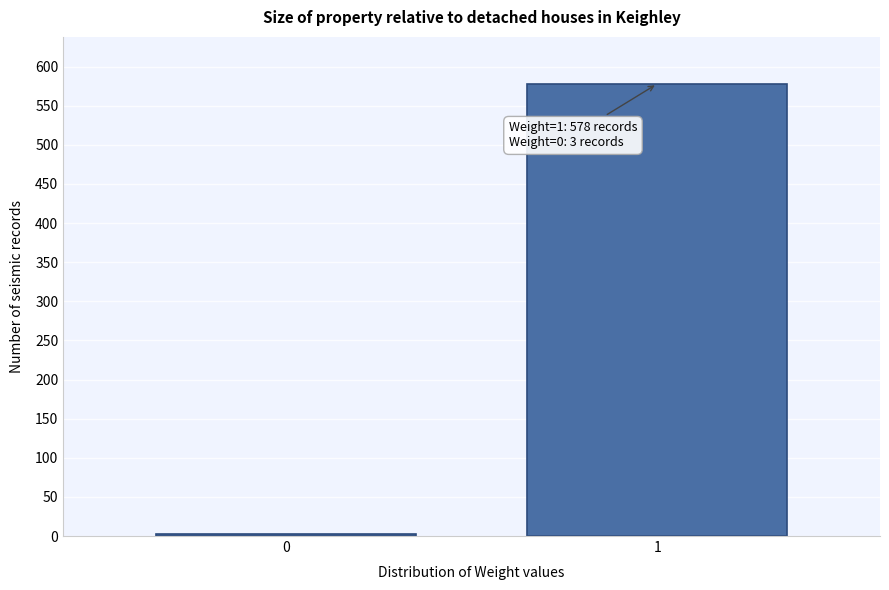

Reading left to right, transcribe all the data shown in this chart.

0=3	1=578